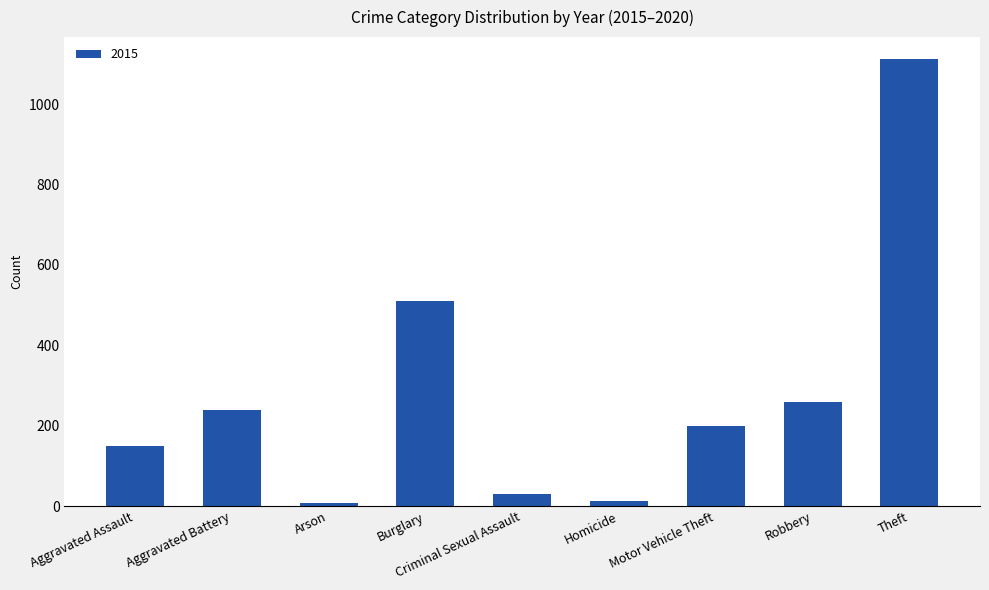

Are the bars horizontal?

No